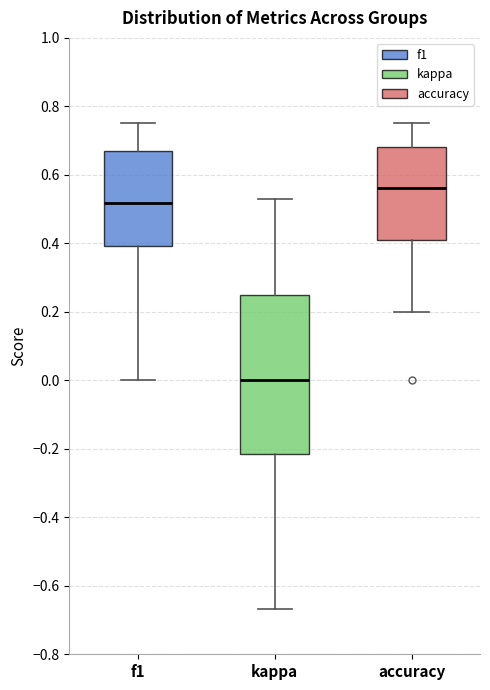

Which box is the tallest, from its lower edge to its upper edge?

kappa